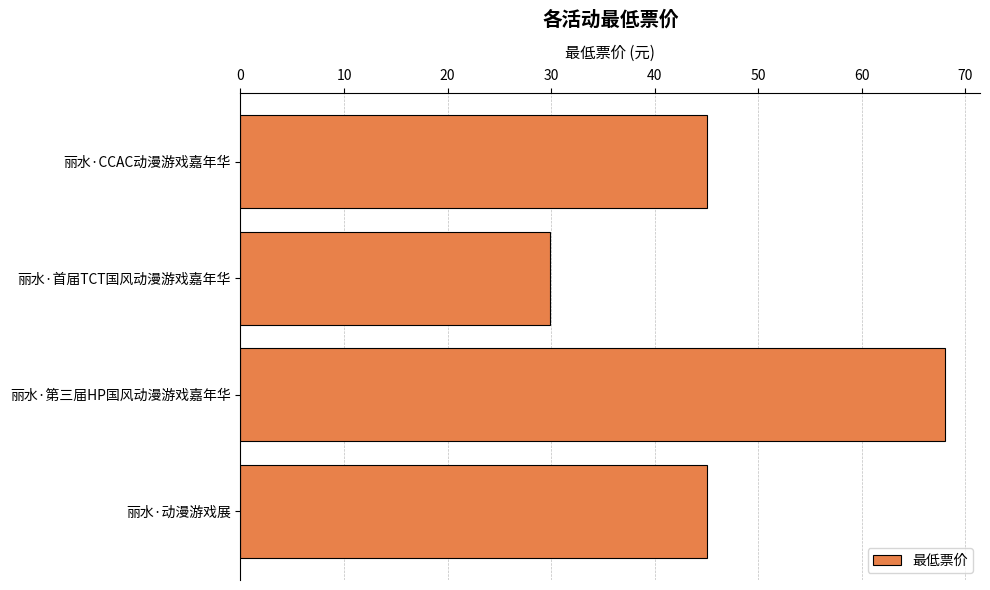

True or false: the data shows 71.4 at 丽水·动漫游戏展.

False